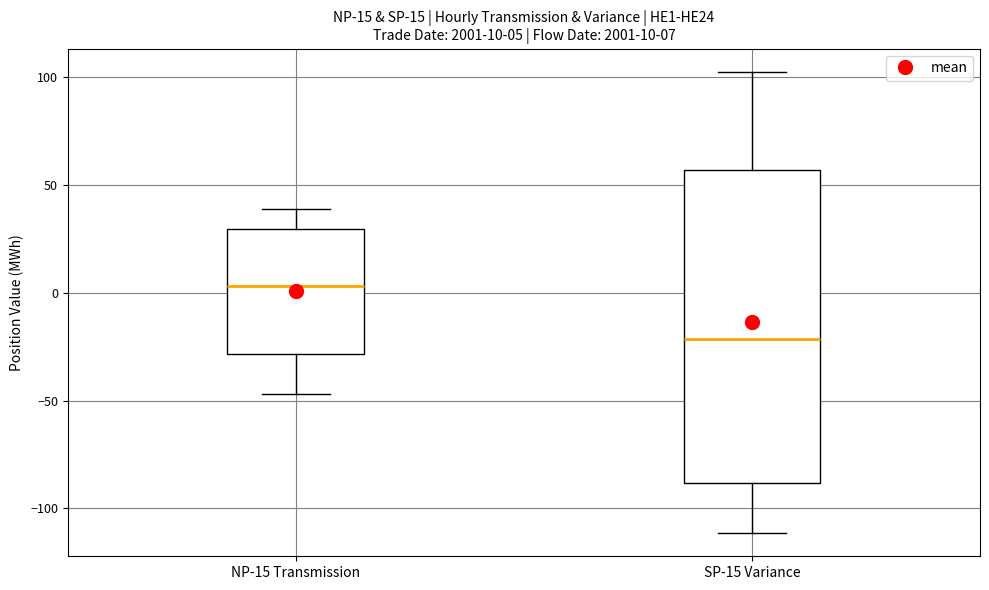

Which box has the lowest median line?

SP-15 Variance